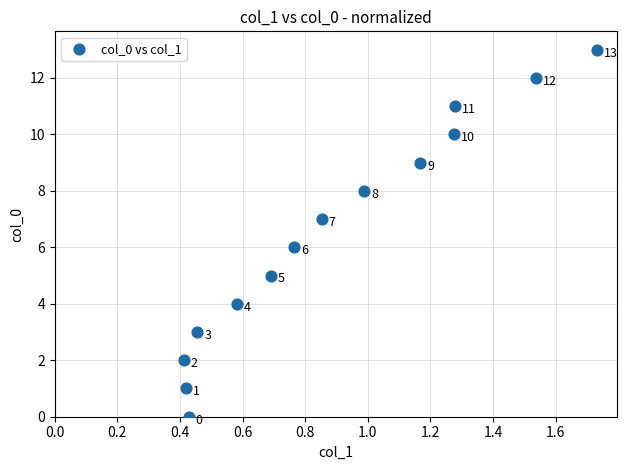

What is the range of Y values (max minus min)?

13